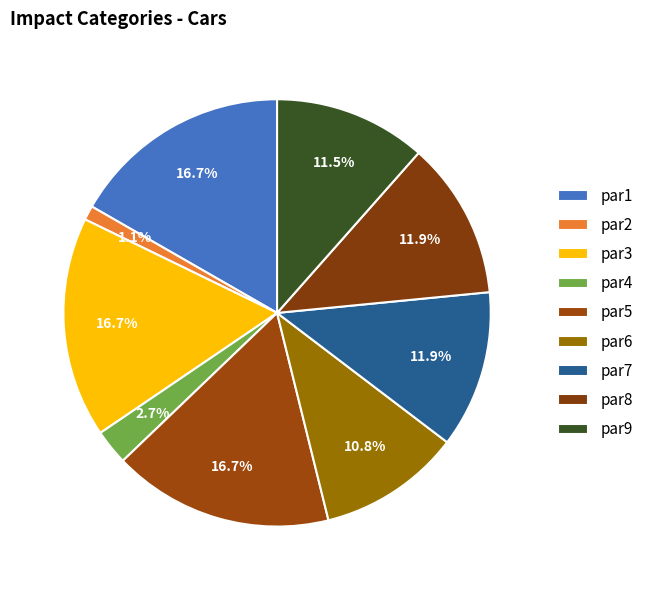

What percentage is NOT represented by par1?

83.3%